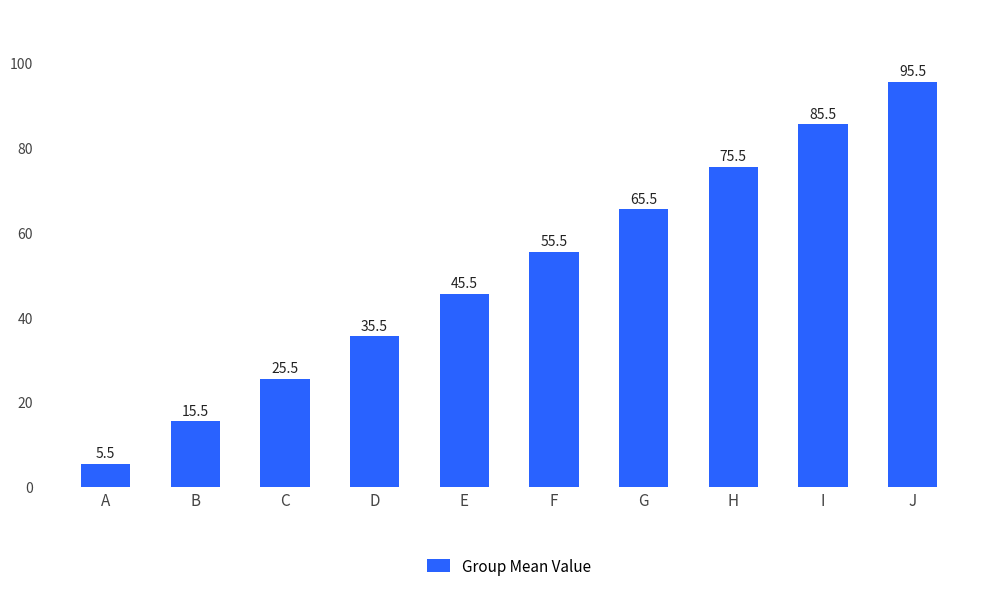

What is the value of the 10th bar from the left?

95.5